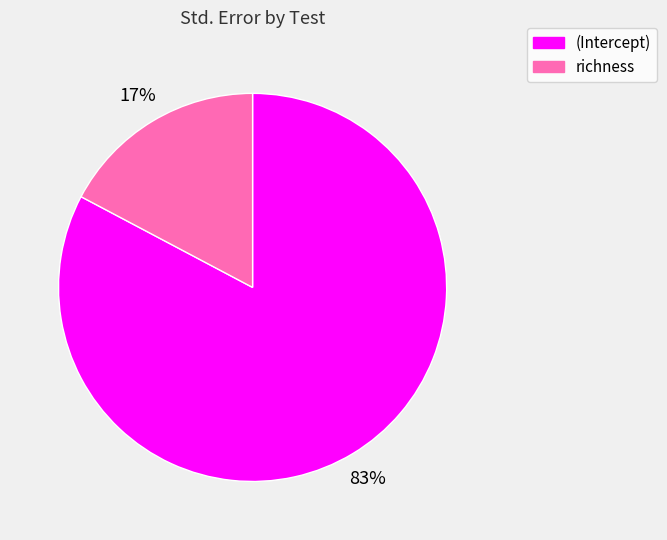

To the nearest percent, what portion does richness represent?

17%